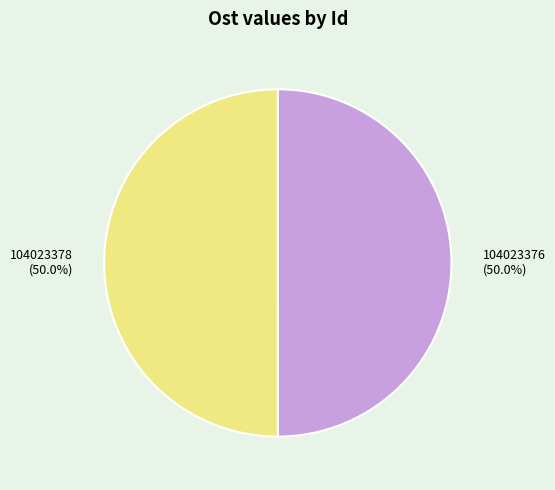

Is the sum of 104023376 and 104023378 greater than half?

Yes